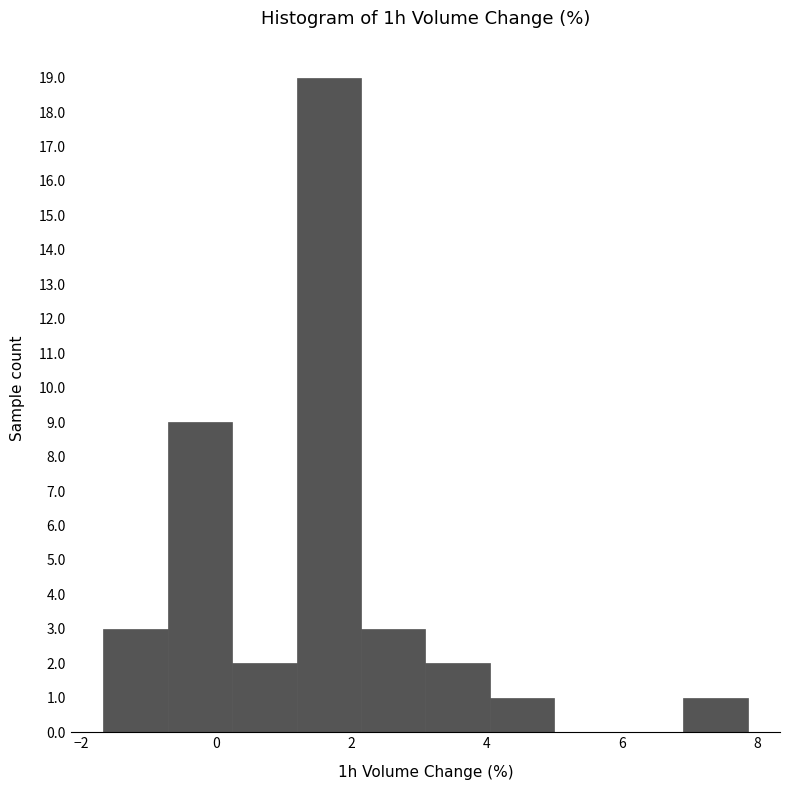

Reading left to right, list every bar in this chart as the range it spans on the x-axis followed by its height. Neither the bar edges nor the heights are printed on the chart, so give them approximately, as read against the axes.

-1.6 to -0.8: 3
-0.8 to 0.2: 9
0.2 to 1.2: 2
1.2 to 2.2: 19
2.2 to 3.0: 3
3.0 to 4.0: 2
4.0 to 5.0: 1
5.0 to 6.0: 0
6.0 to 7.0: 0
7.0 to 7.8: 1